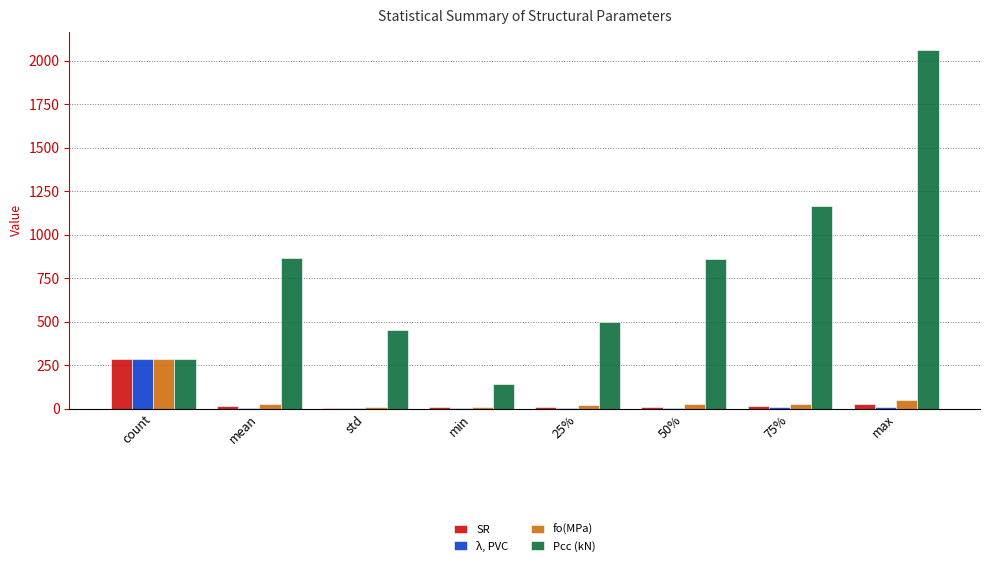

Is the value of fo(MPa) at std greater than the value of Pcc (kN) at std?

No